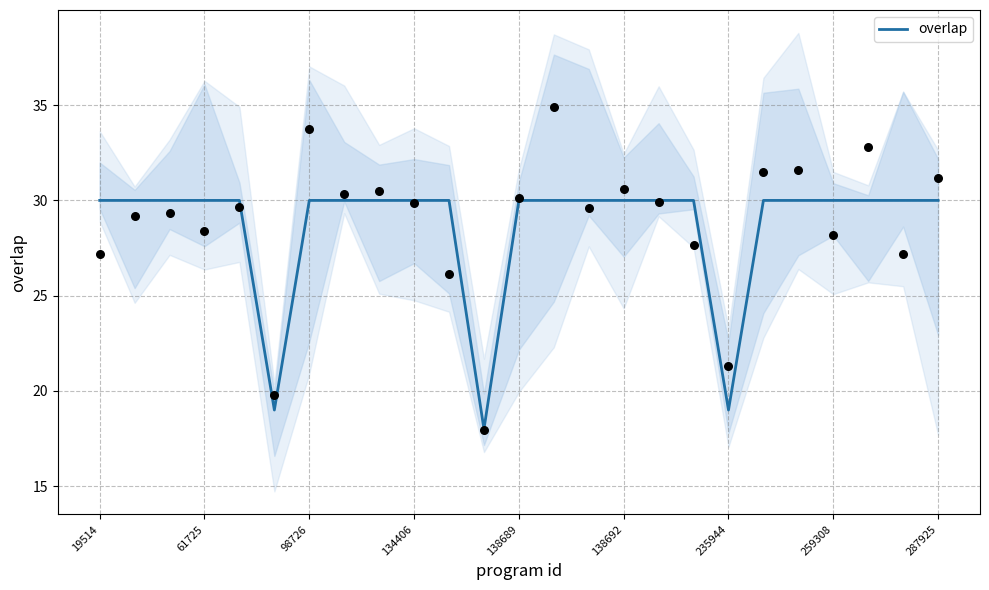

What is the maximum value for overlap?

30